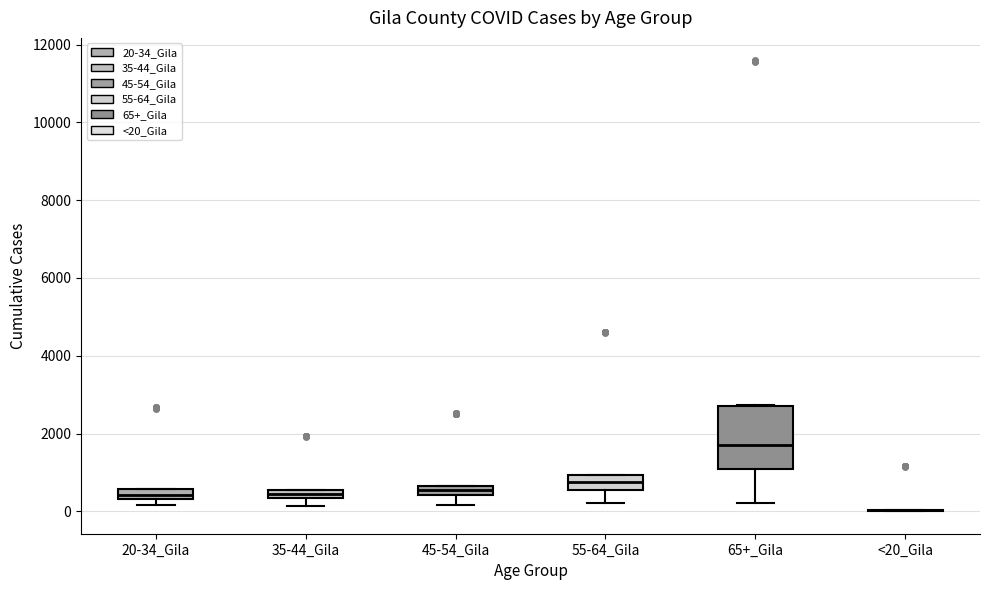

Where is the lower edge of the box for 35-44_Gila on the y-axis? The values are not printed on the chart, so give them approximately, as read against the axis.

400